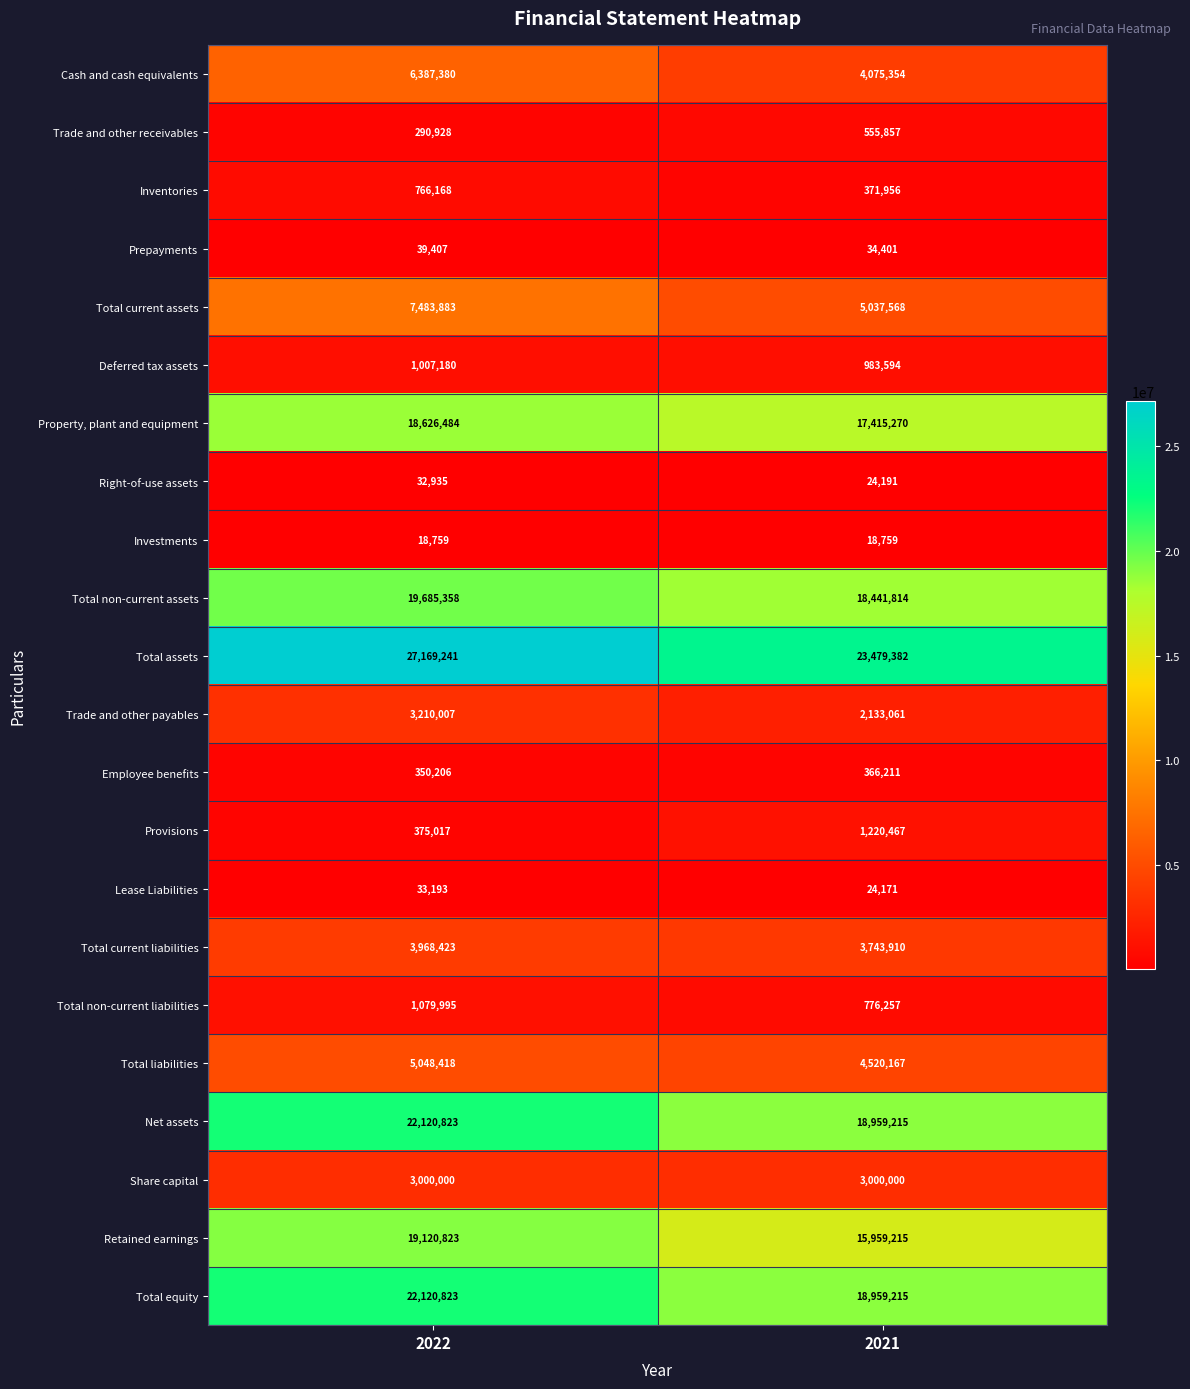

The Cash and cash equivalents series shows 5341064 at 2021. True or false?

False